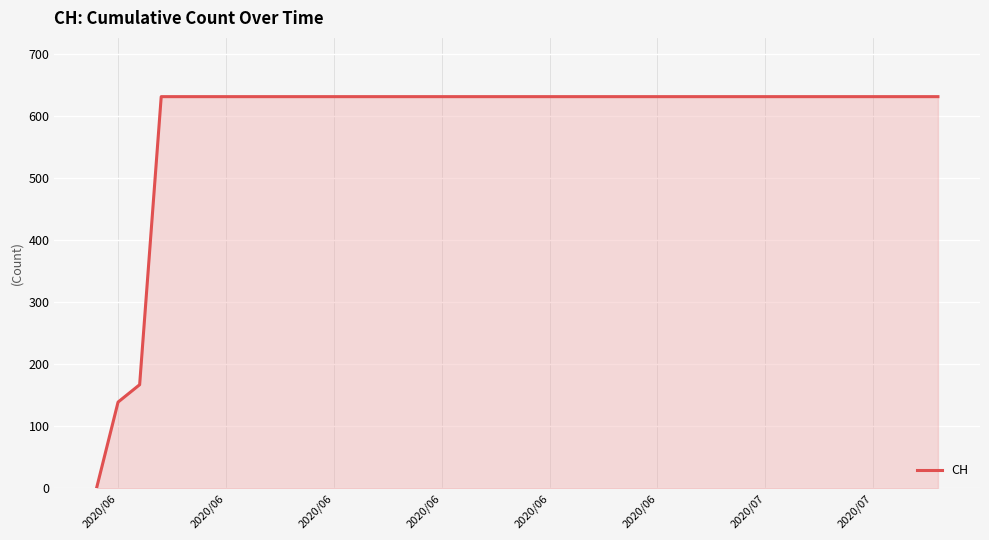

What is the difference between the maximum and minimum values?

631